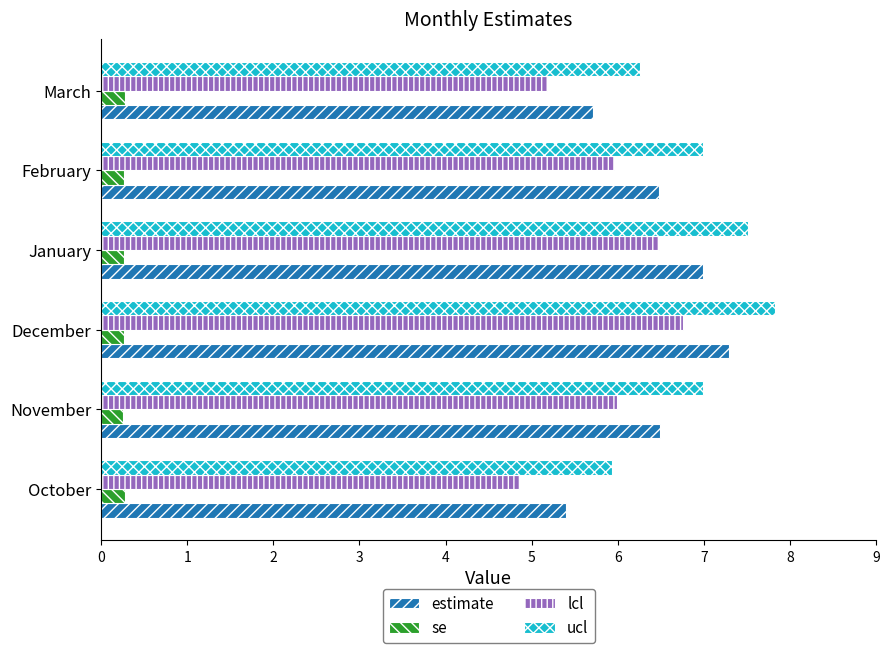

Is it true that estimate equals 10.6 at February?

False